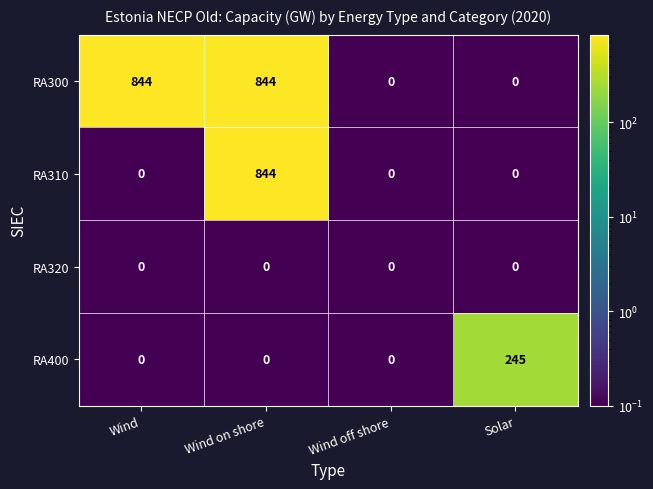

Reading right to left, list all the values displayed in this chart.

RA300: 0	0	844	844
RA310: 0	0	844	0
RA320: 0	0	0	0
RA400: 245	0	0	0